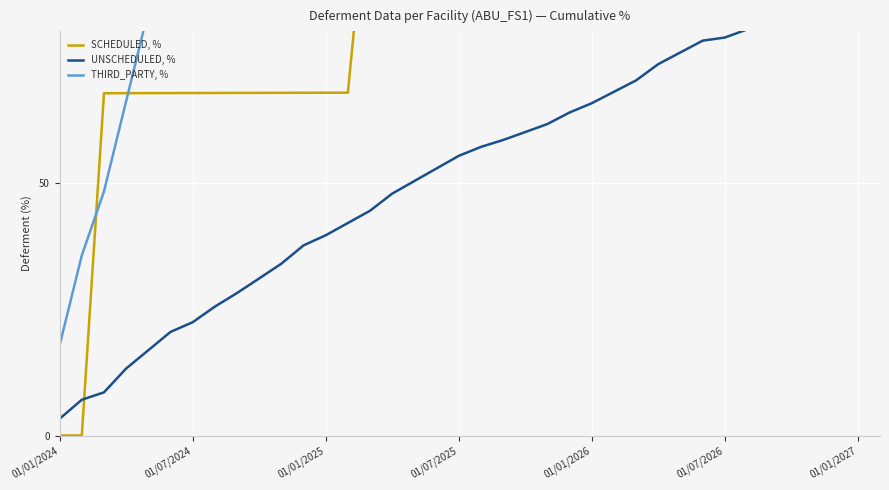

What is the value of the THIRD_PARTY, % point at the 10th from the left?

174.4